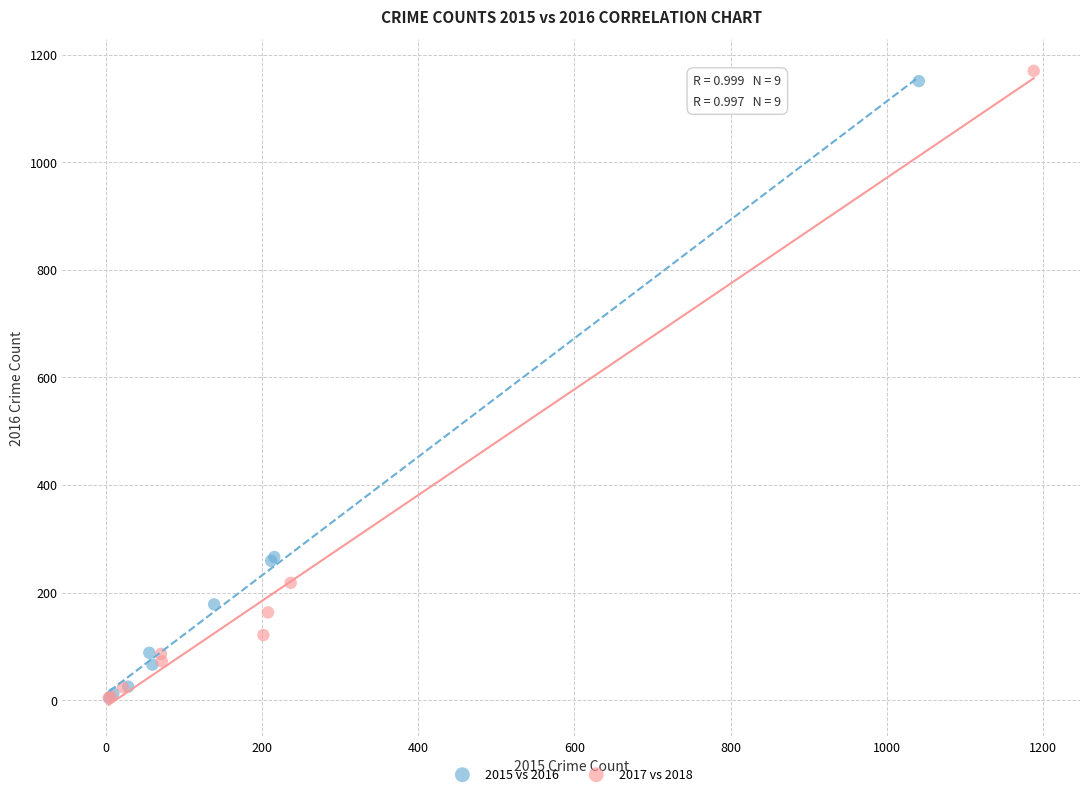

Which series has the largest Y range (max minus min)?

2017 vs 2018